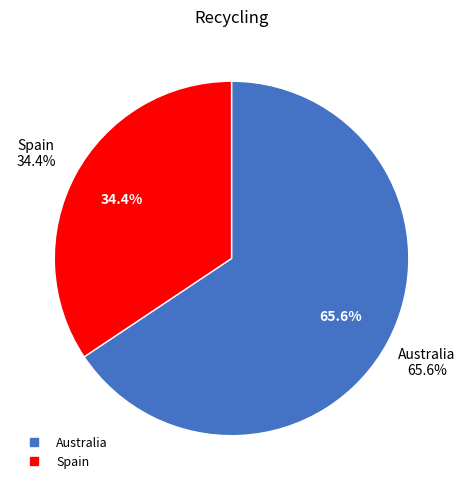

Is it true that Spain is 43% of the pie?

False